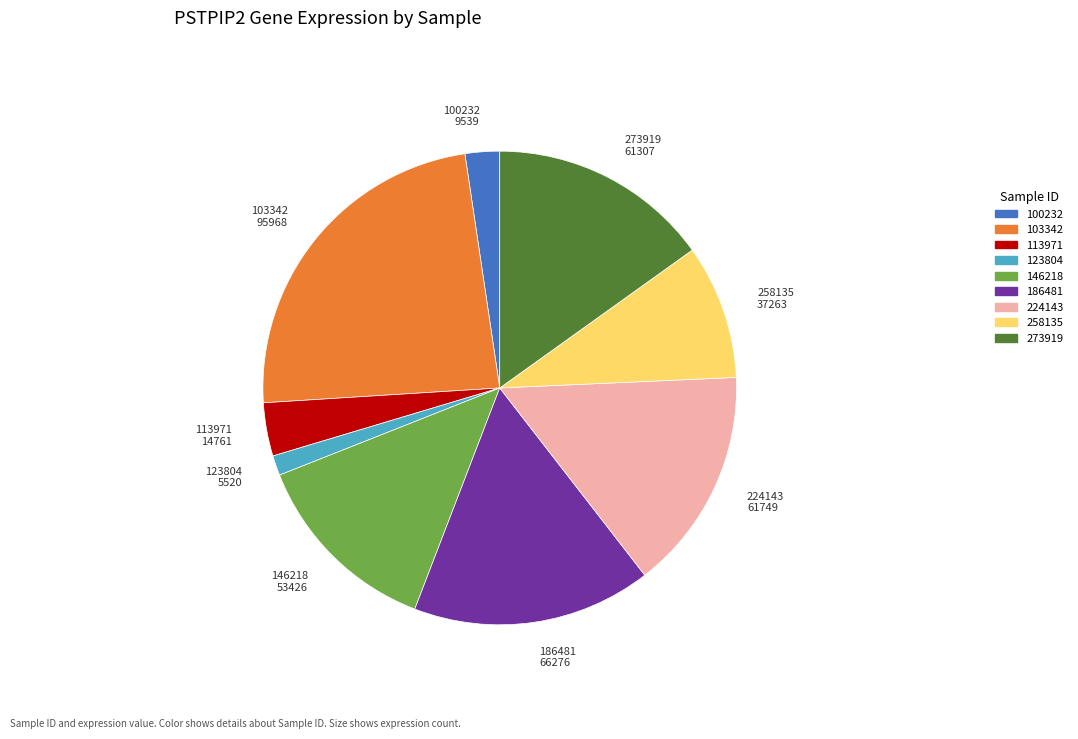

Which slice is the smallest?

123804